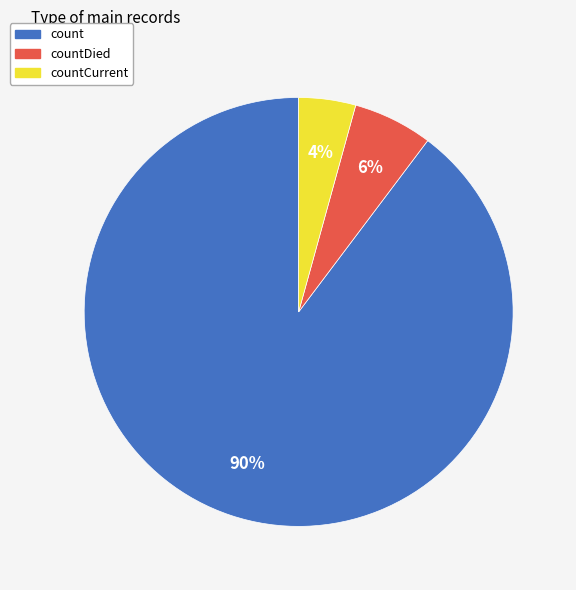

Count the number of slices in the pie.

3